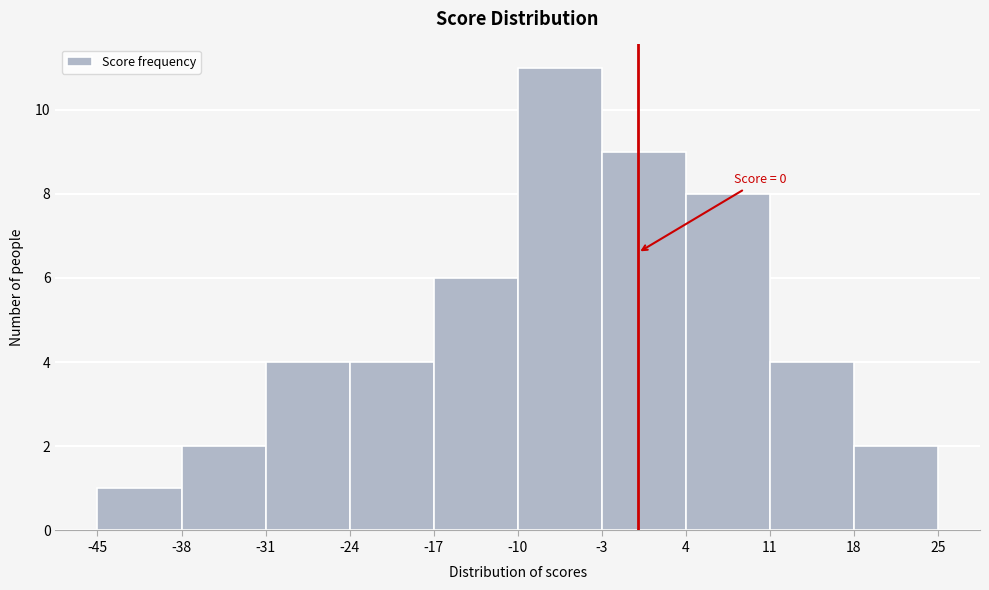

Which range on the x-axis has the tallest bar?

-10 to -3